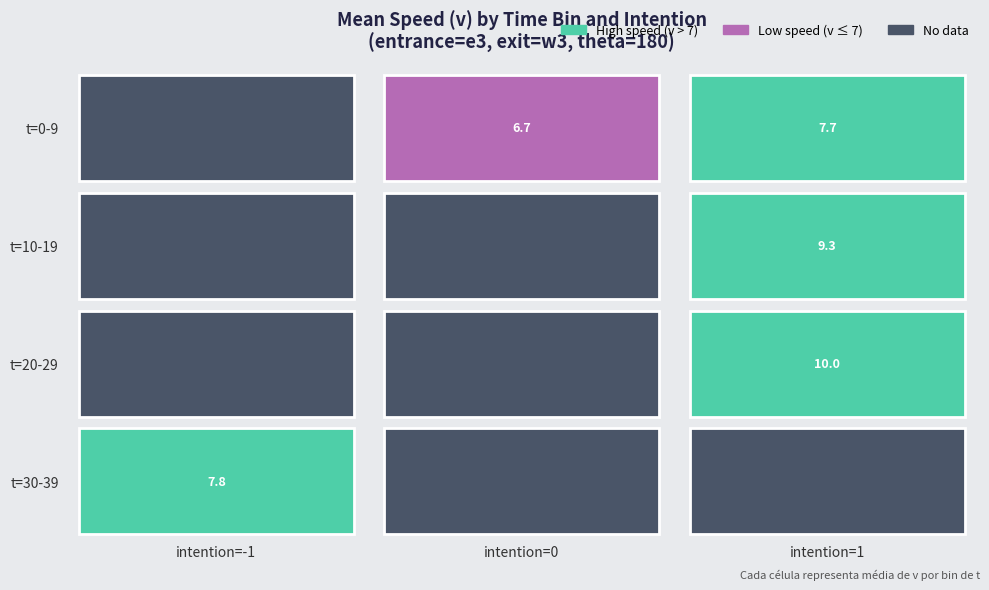

How many data points does each series have?

3